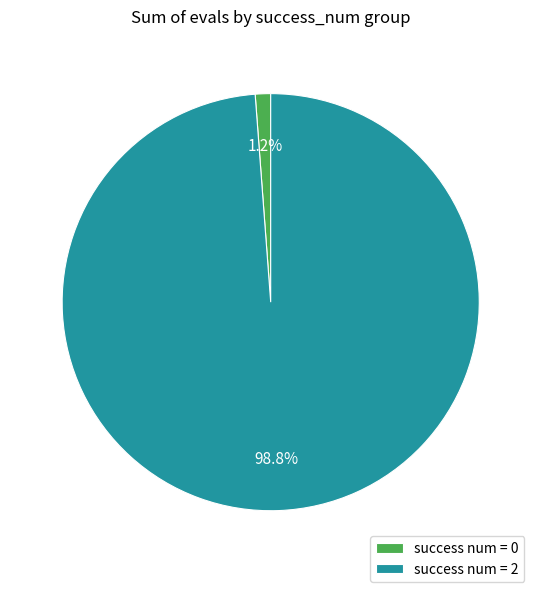

Is the sum of success num = 0 and success num = 2 greater than half?

Yes